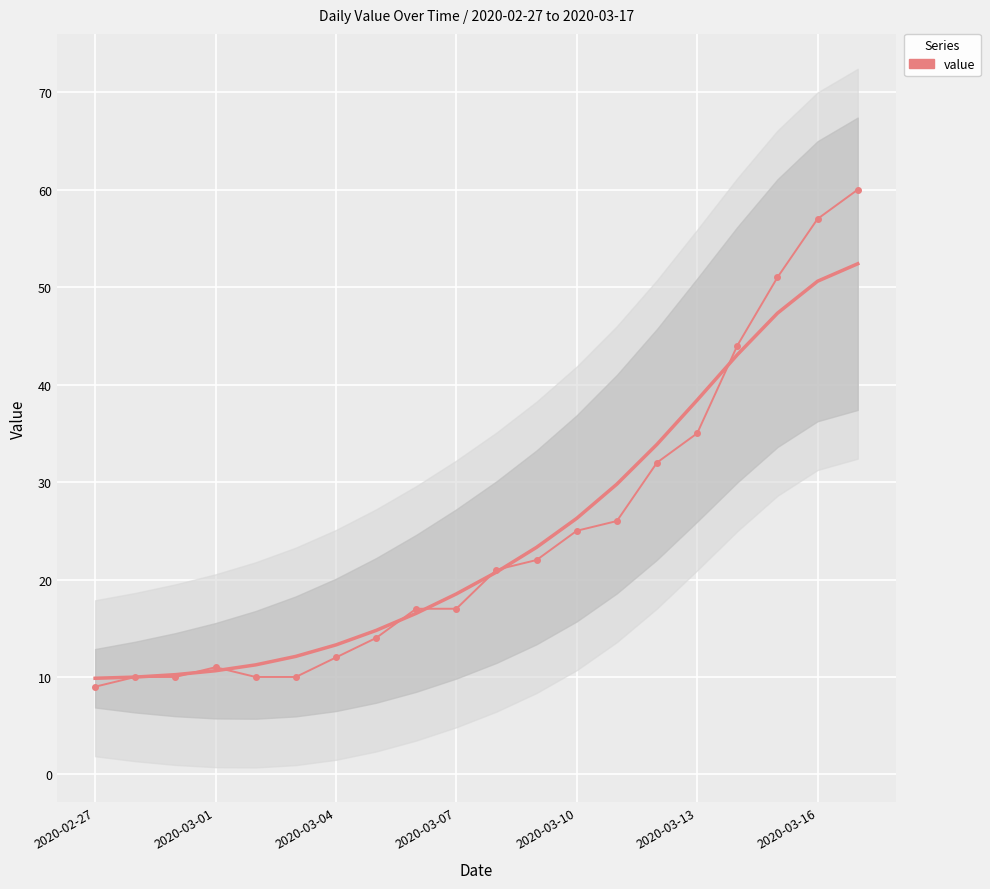

What is the sum of the values at 13 and 16?

70